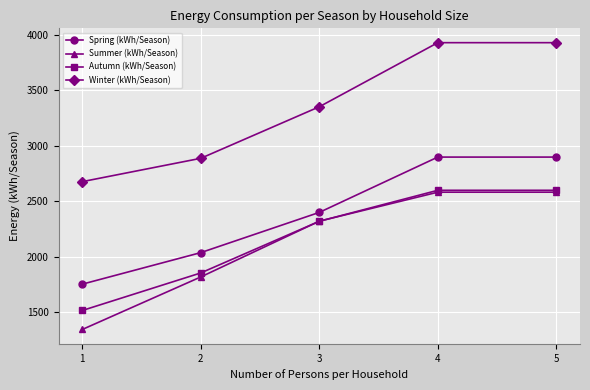

What value does the Autumn (kWh/Season) series have at 3, to the nearest 50?

2300